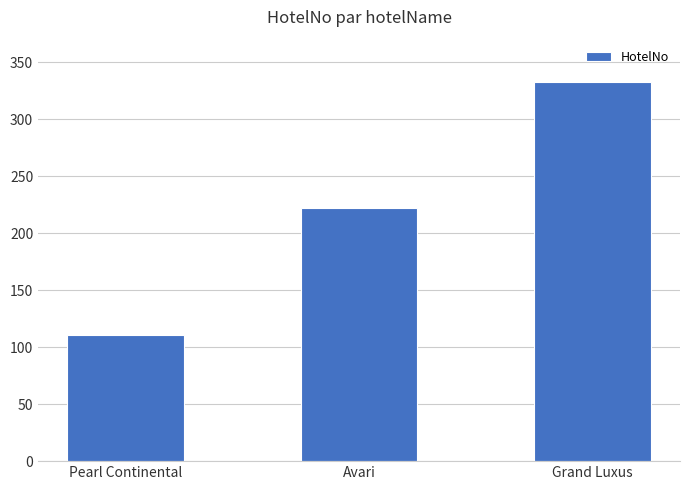

Reading left to right, list all the values displayed in this chart.

Pearl Continental=111	Avari=222	Grand Luxus=333